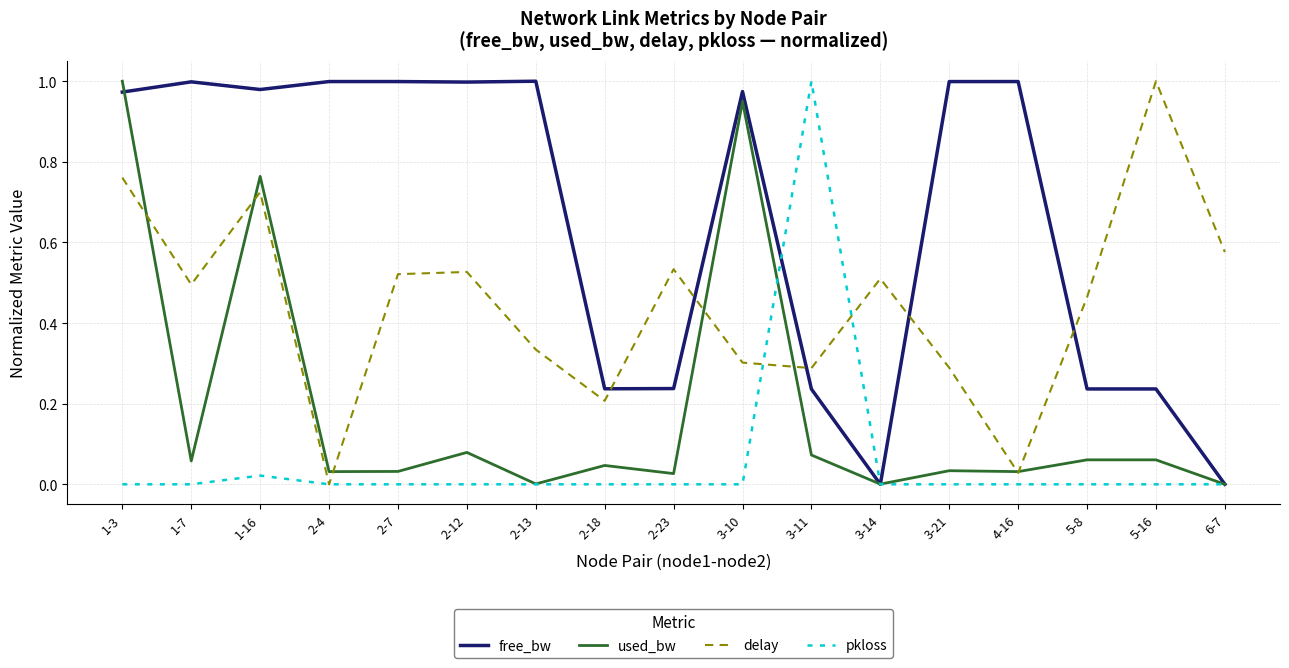

How many positive values does the delay series have?

16